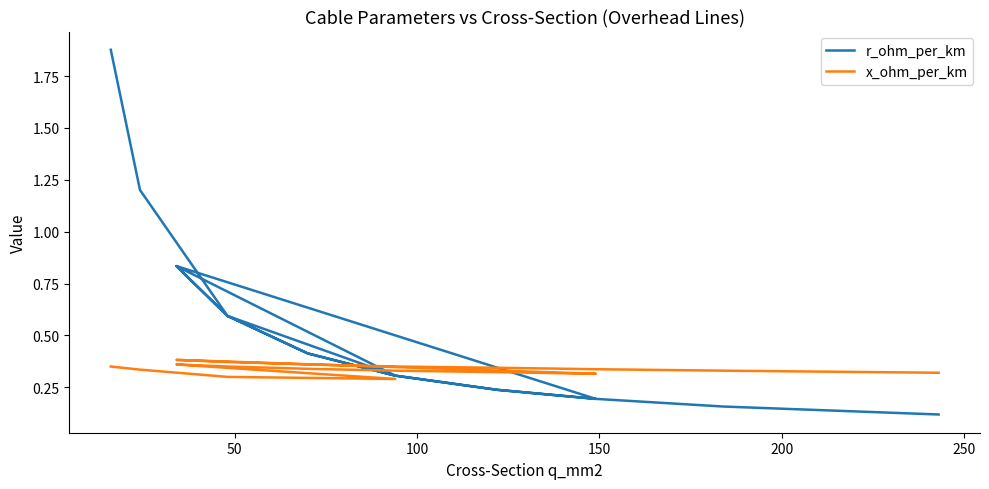

What is the greatest value displayed?

1.9